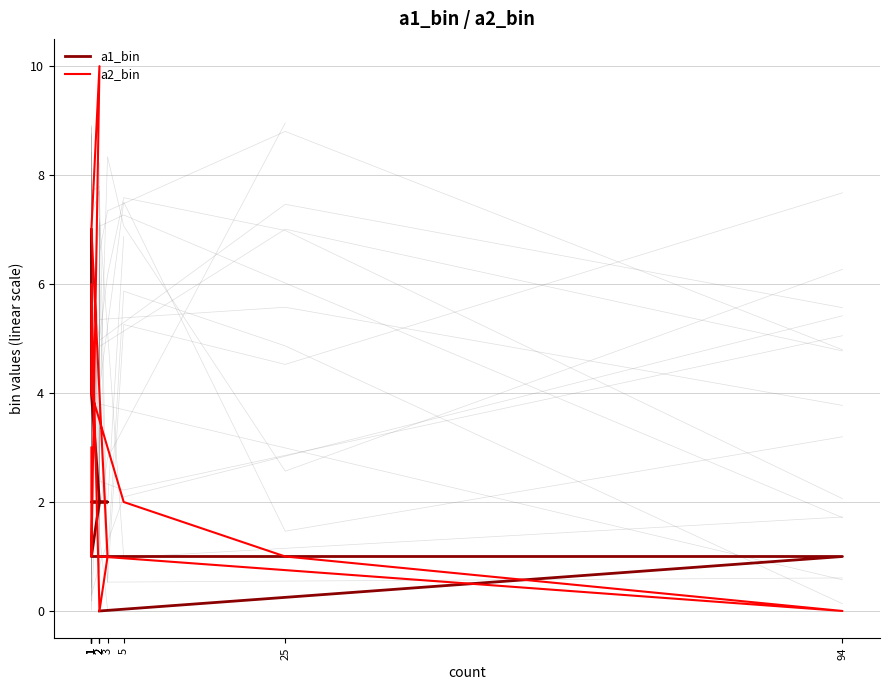

What is the spread (max minus min) of values at 2?

1